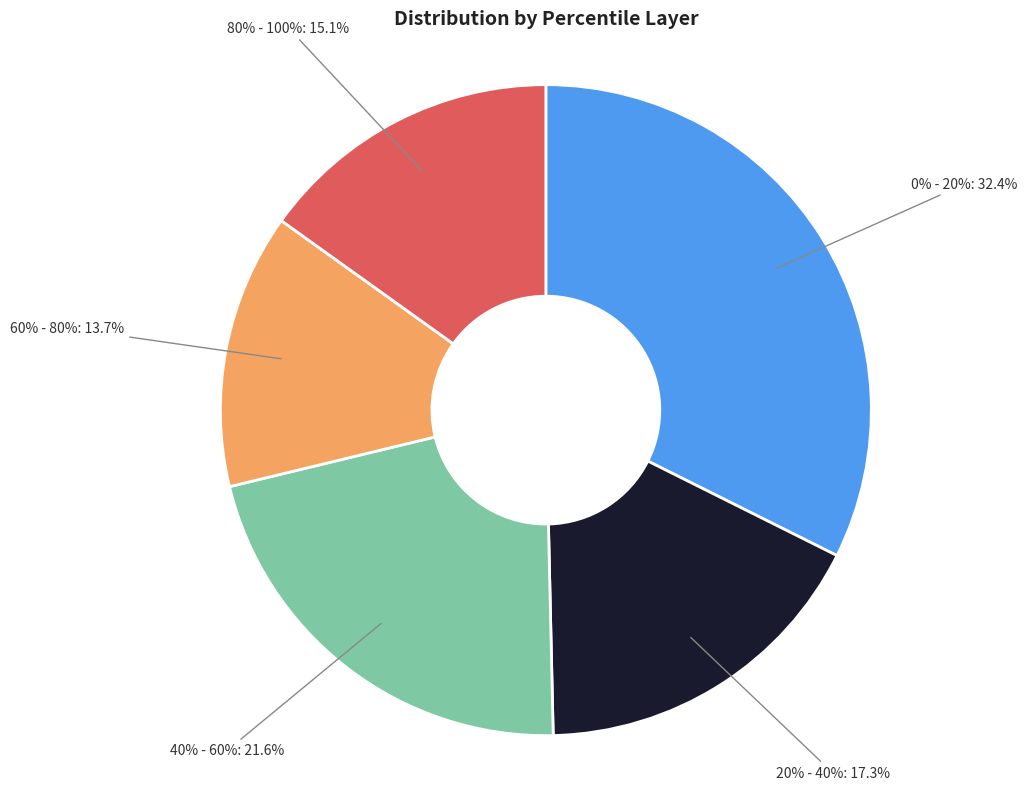

What is the smallest slice in the pie chart?

60% - 80%